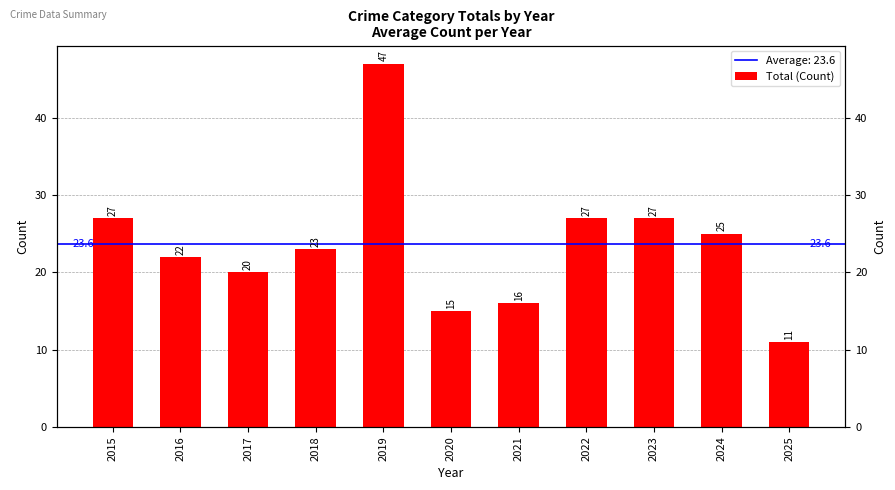

Are the bars grouped side by side (vs. stacked)?

No